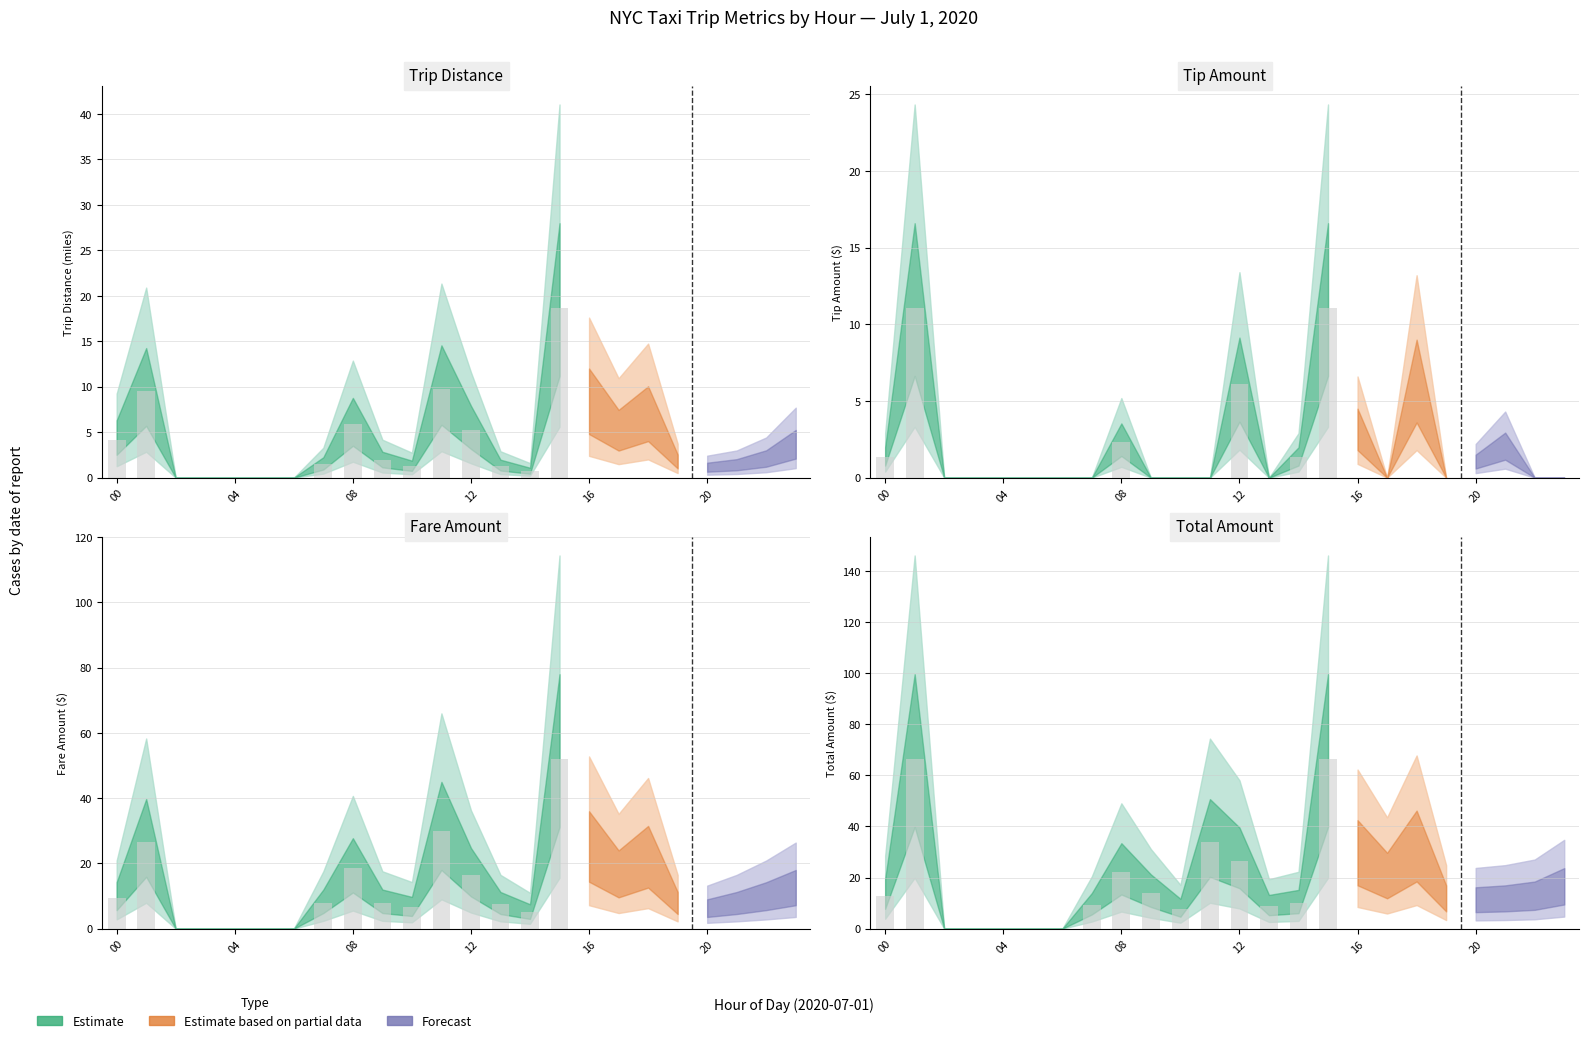

How many values in the trip_distance series exceed 5?

6